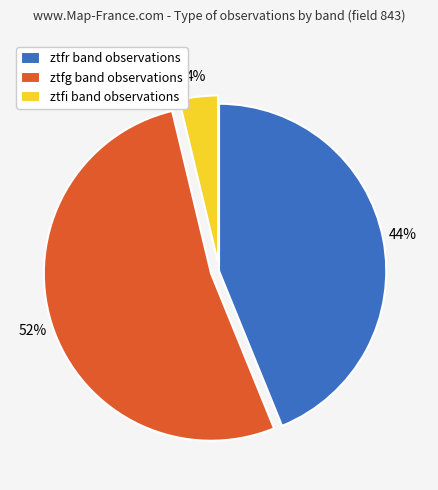

Rank the categories by value from highest to lowest.

ztfg, ztfr, ztfi